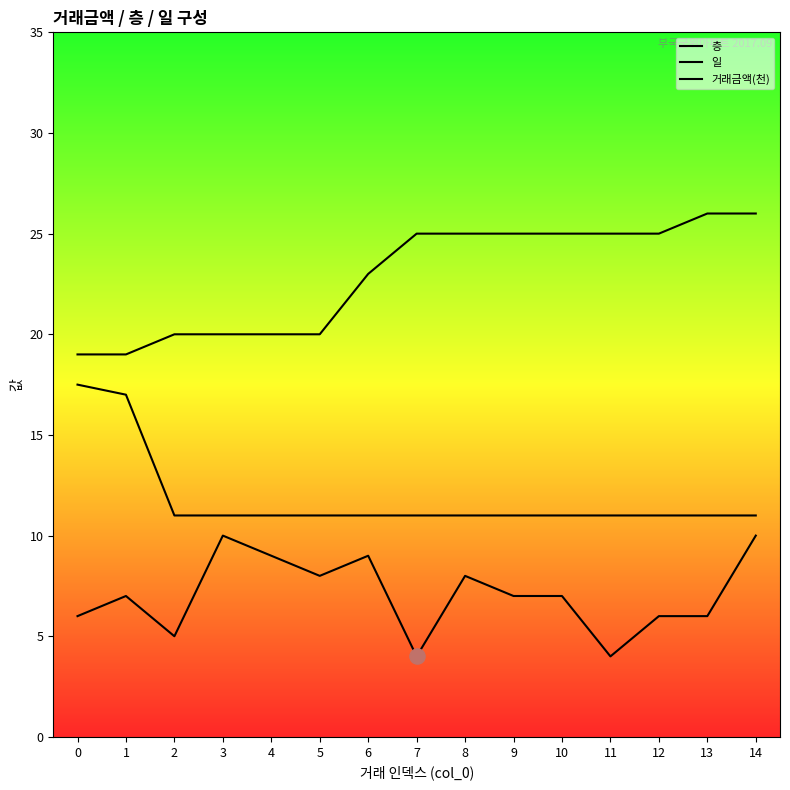

What are all the series names shown in the legend?

층, 일, 거래금액(천)